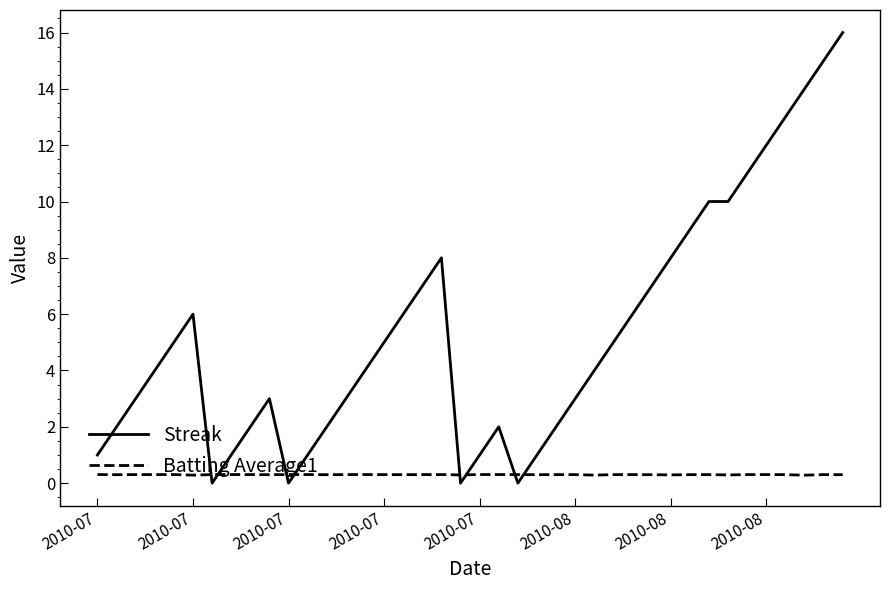

What is the greatest value displayed?

16.0